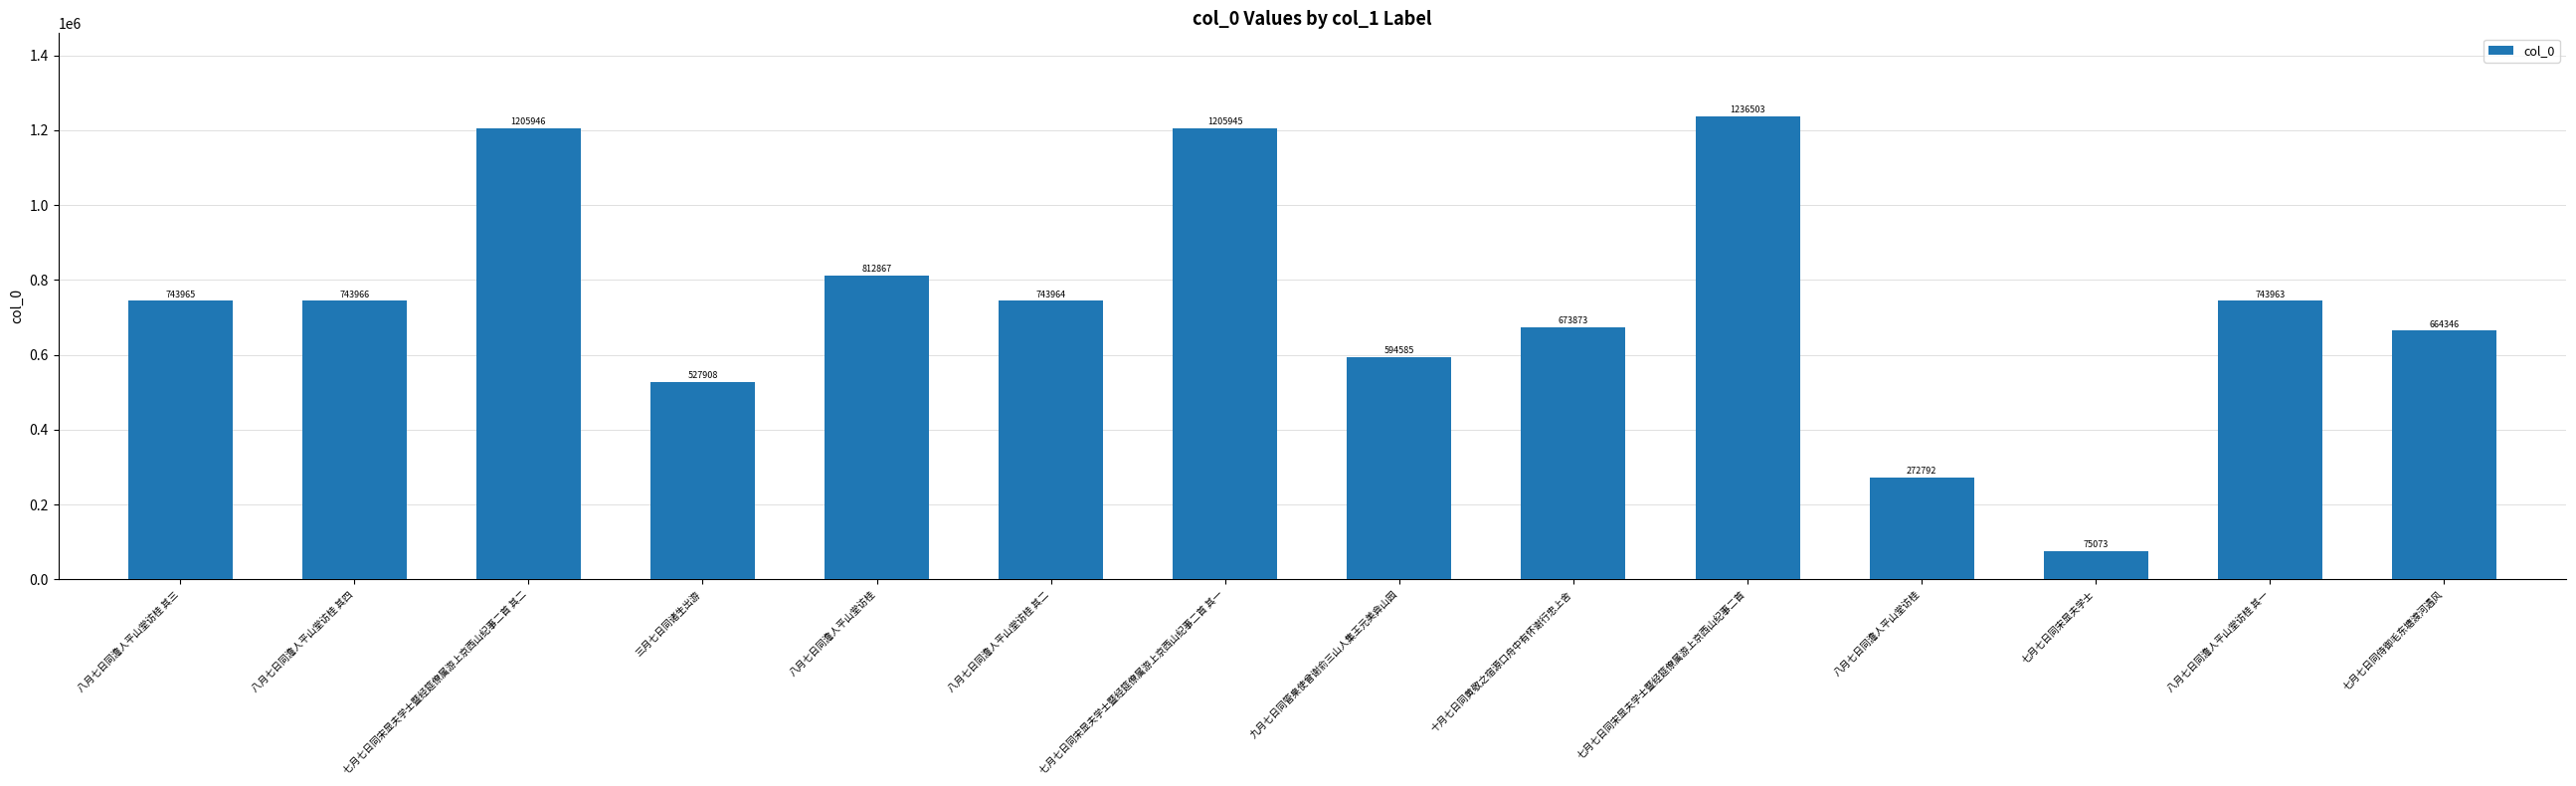

What is the label of the 14th bar from the right?

八月七日同澹人平山堂访桂 其三